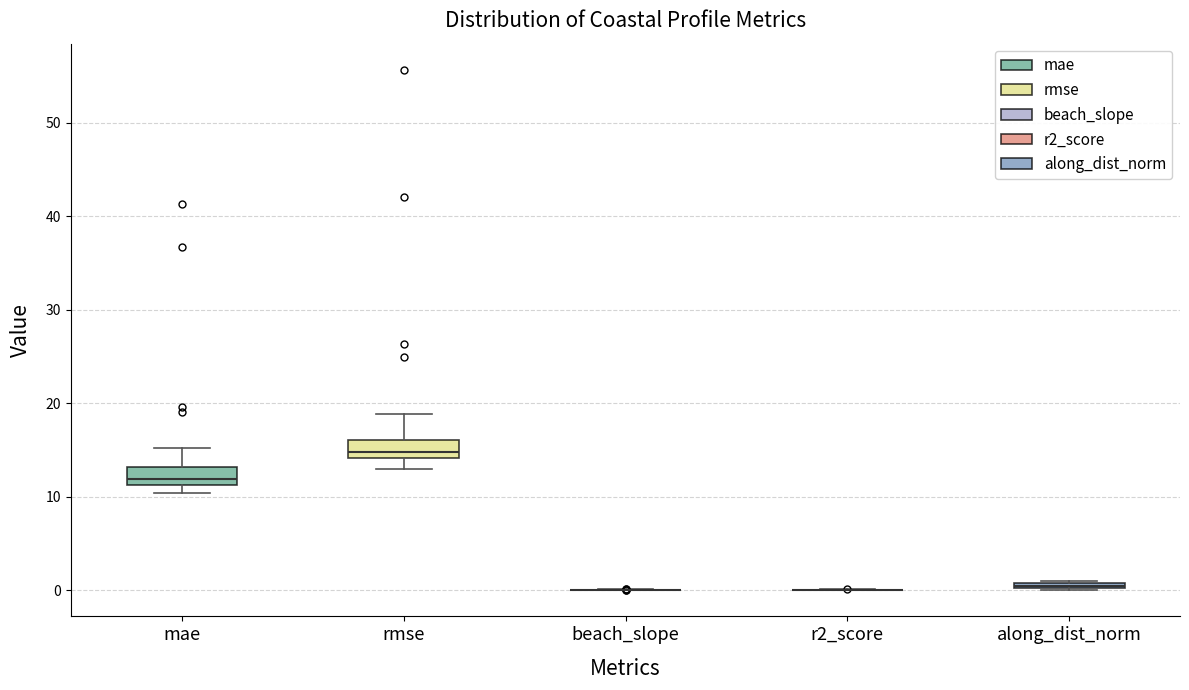

Where does the upper whisker of the box for rmse end on the y-axis? The values are not printed on the chart, so give them approximately, as read against the axis.

19